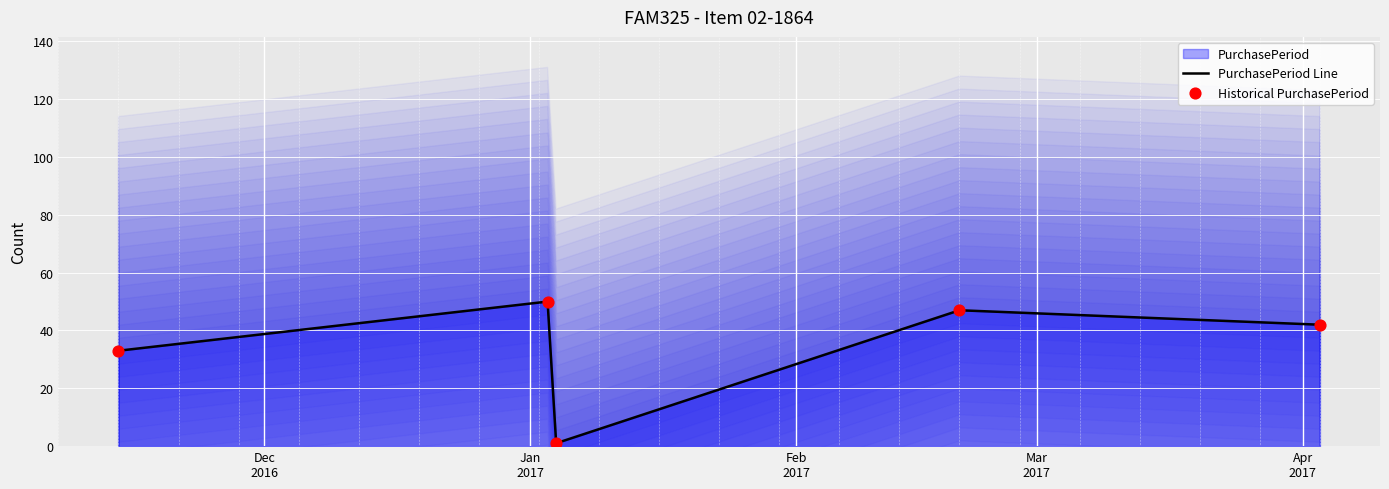

Which series reaches the maximum Y coordinate?

PurchasePeriod Line